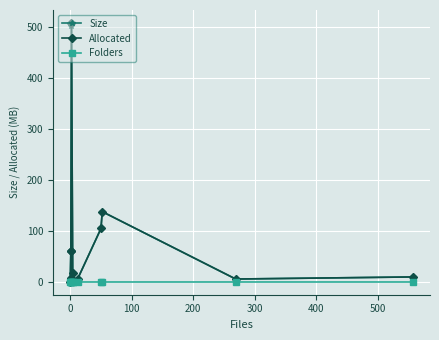

What is the difference between the maximum and minimum values in the Allocated series?

508.0